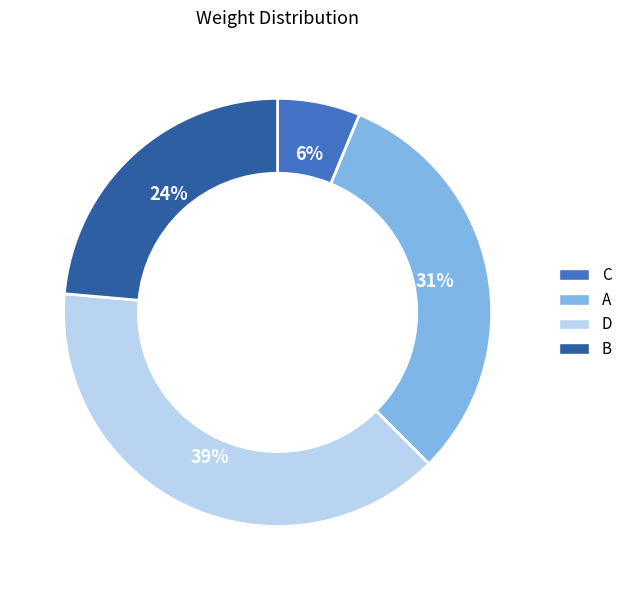

Approximately how many times larger is the value at A compared to D?

0.8